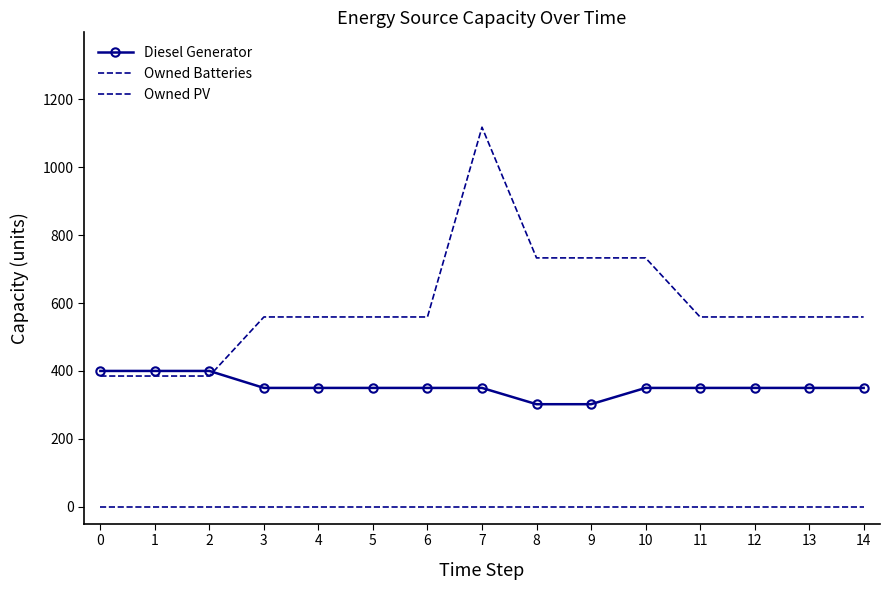

True or false: Owned Batteries and Owned PV cross at least once.

False